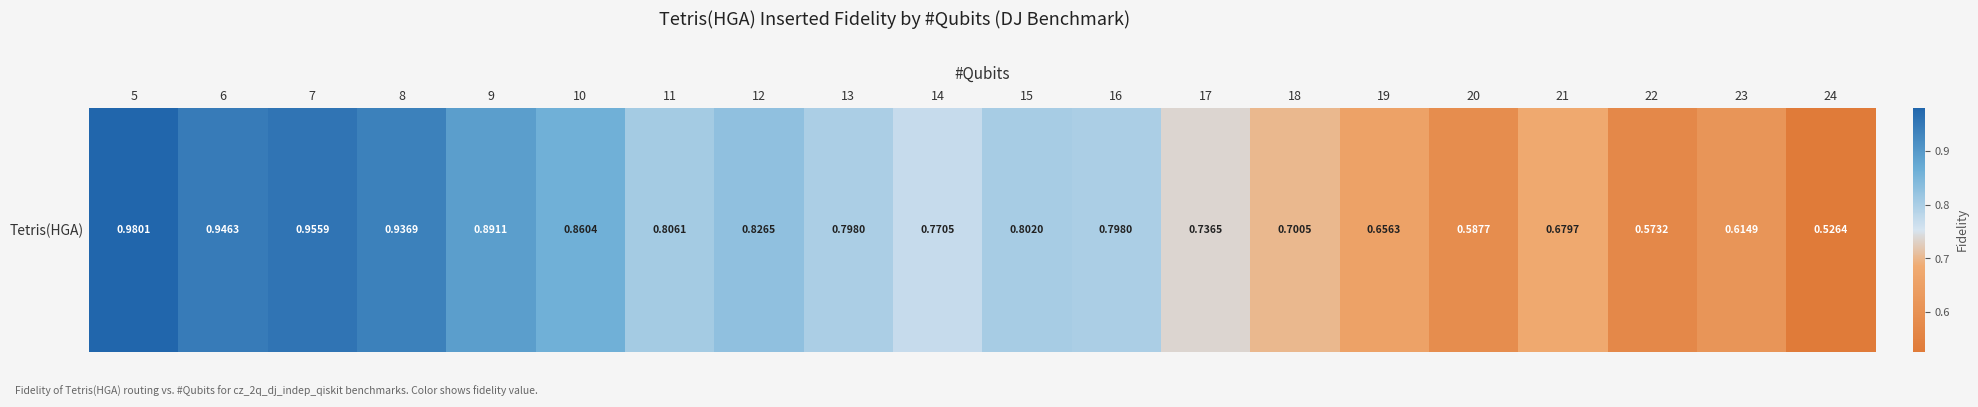

Rank the categories by value from highest to lowest.

5, 7, 6, 8, 9, 10, 12, 11, 15, 13, 16, 14, 17, 18, 21, 19, 23, 20, 22, 24